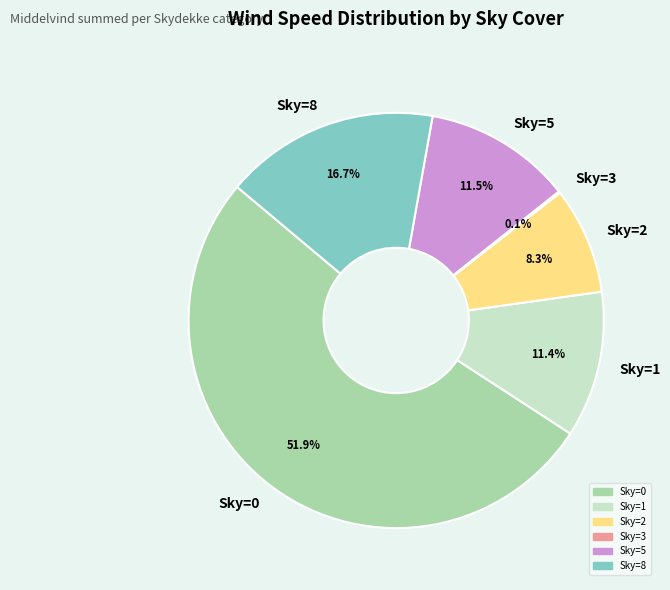

Which has a higher value, Sky=0 or Sky=1?

Sky=0